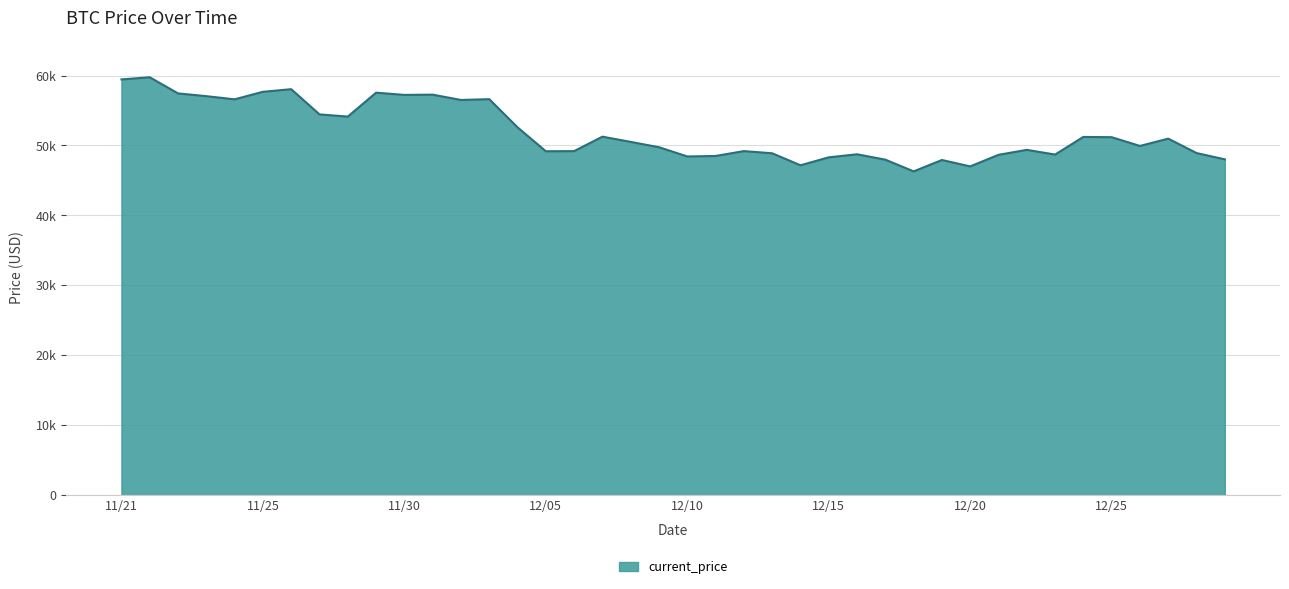

Where is the first local minimum?

11/24